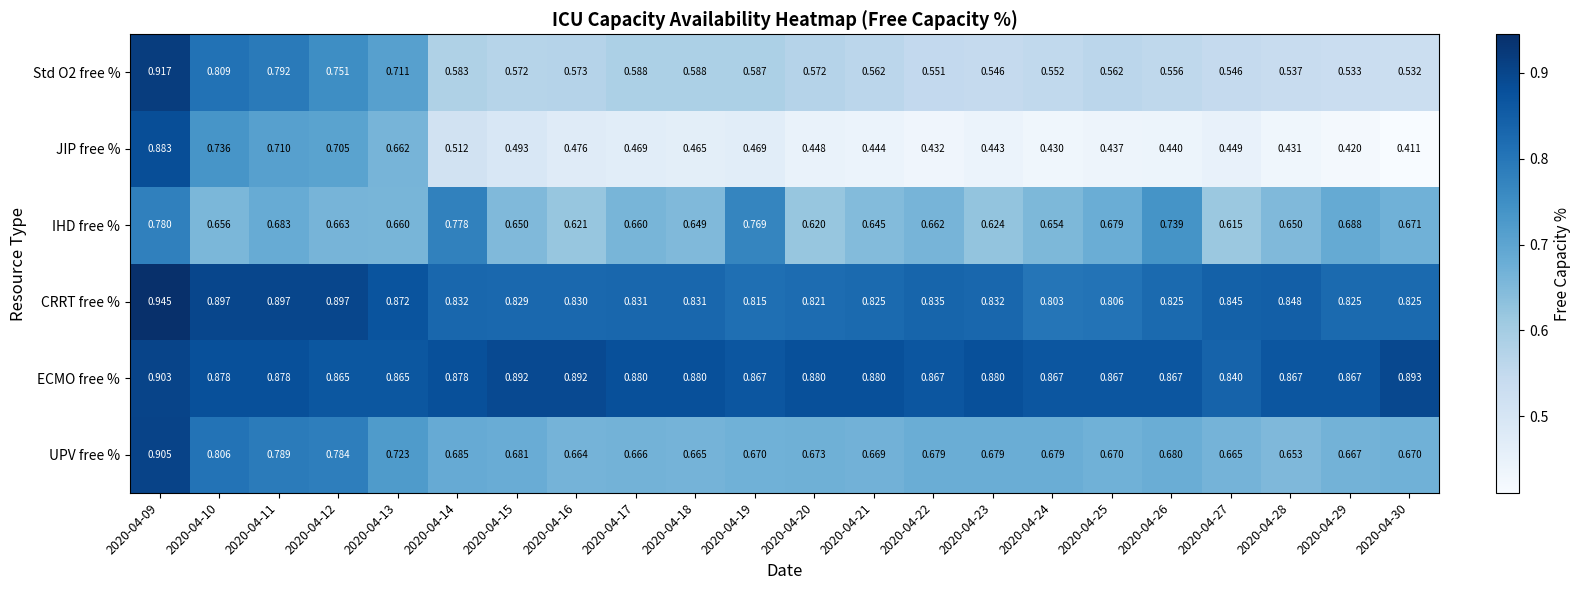

Which series has the largest range (max minus min)?

JIP free %